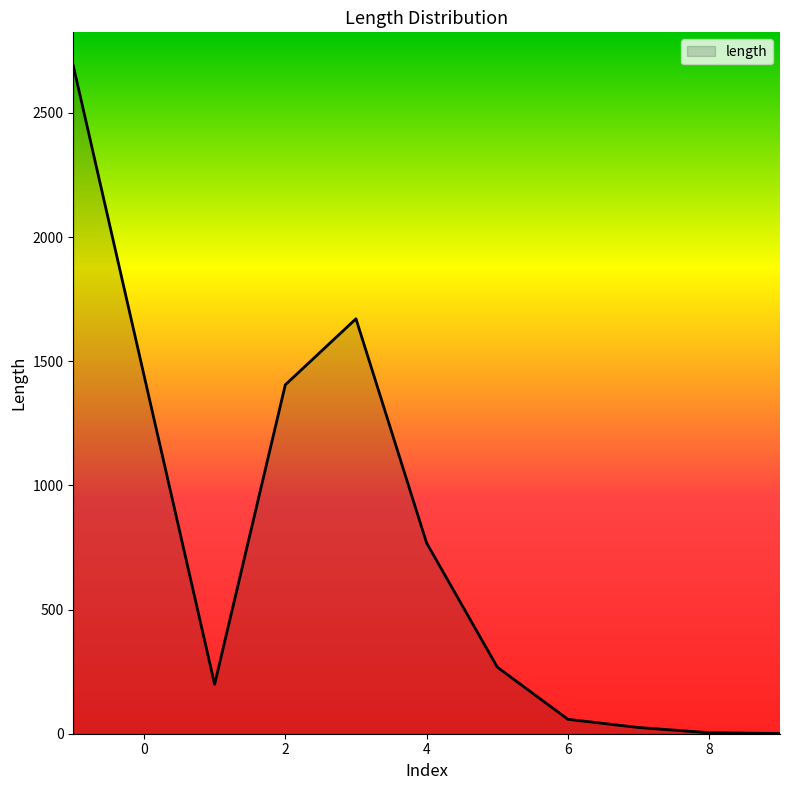

What is the greatest value displayed?

2690